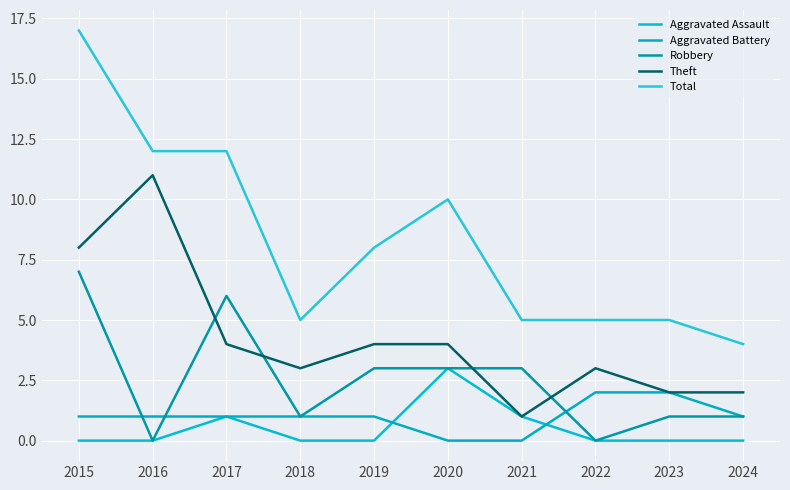

Count the Theft values in the range 2 to 4.

7